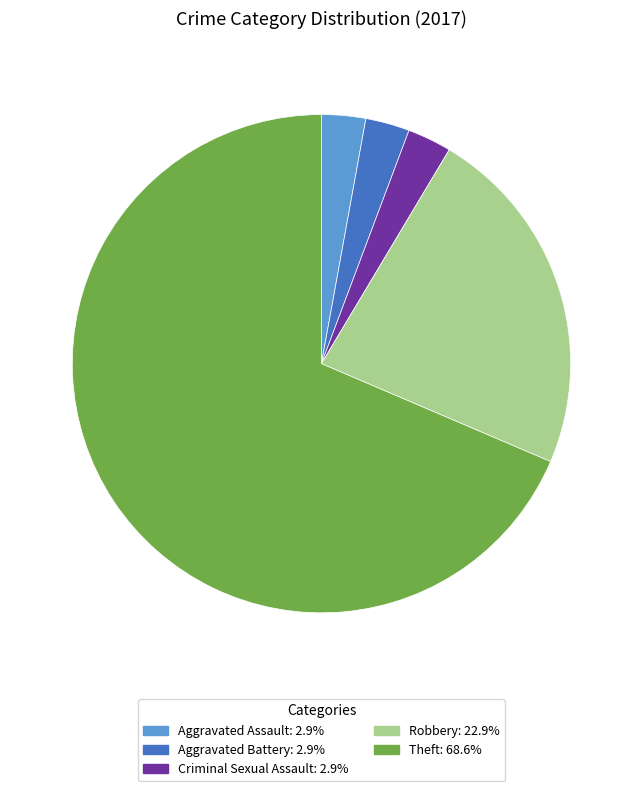

Is there a majority slice in this chart?

Yes